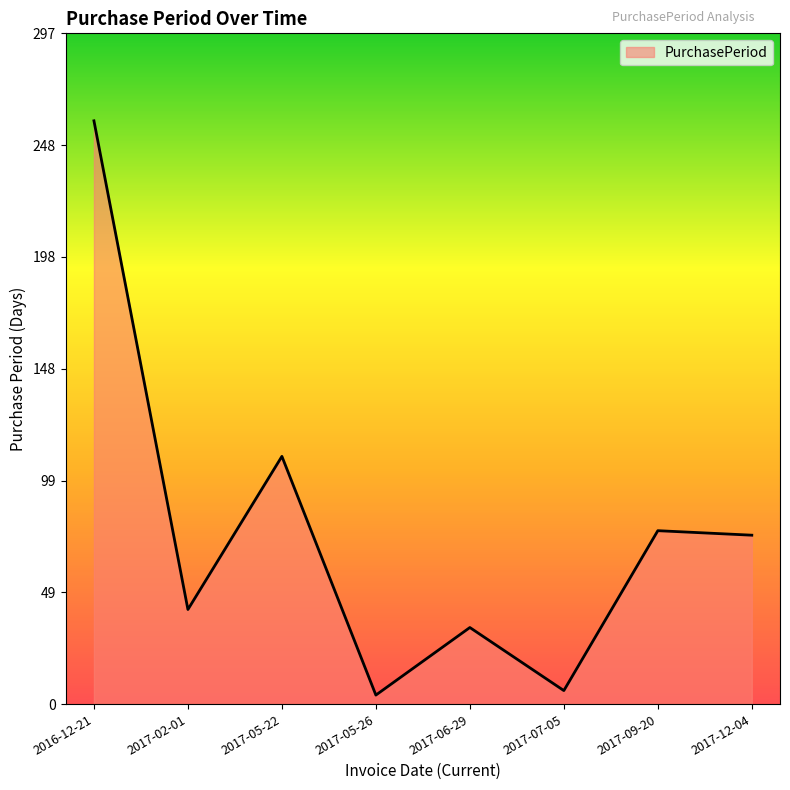

Which category has the highest value across all series?

2016-12-21